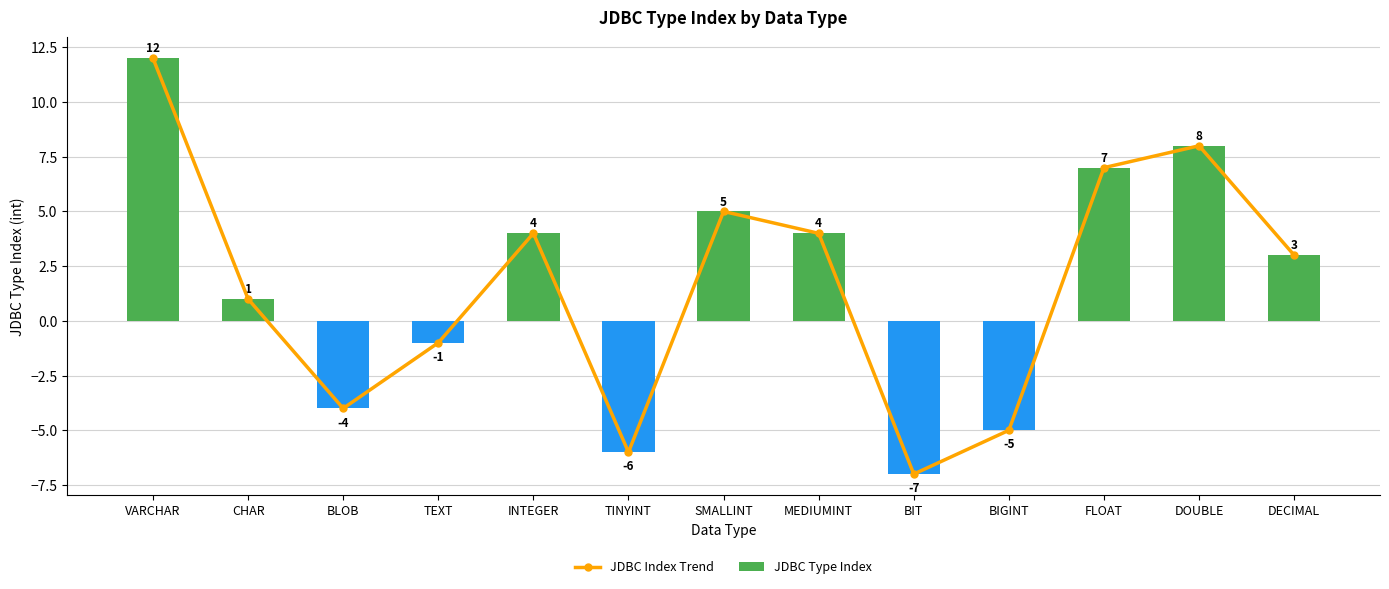

What is the label of the 9th bar from the right?

INTEGER